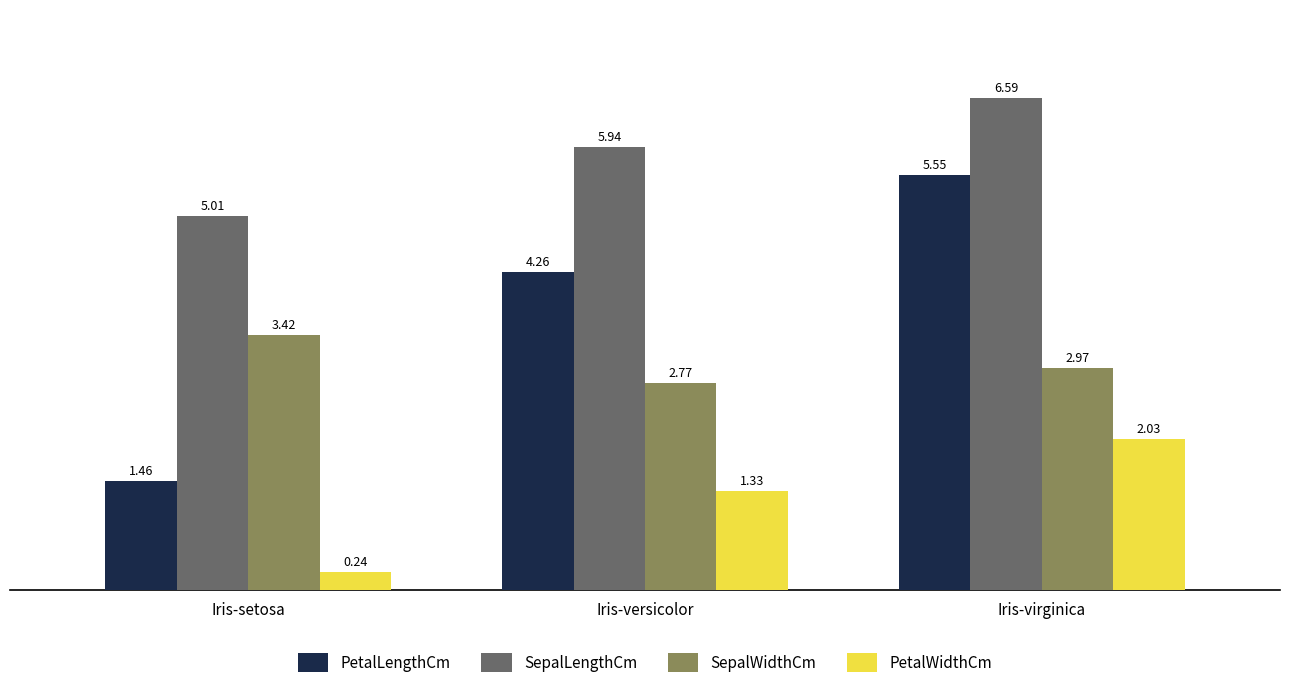

How many PetalLengthCm values are between 1 and 5?

2